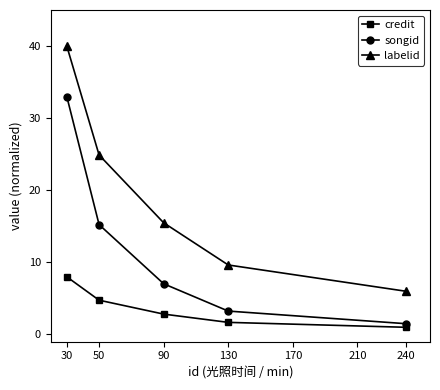

At 90, list the series in order from largest to smallest.

labelid, songid, credit